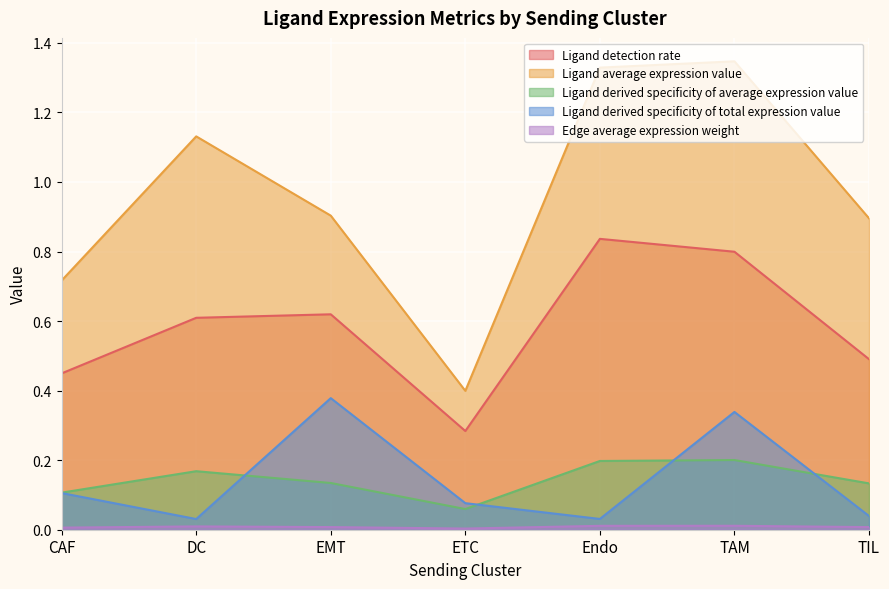

In Ligand detection rate, how many points are higher than both neighbors (excluding endpoints)?

2